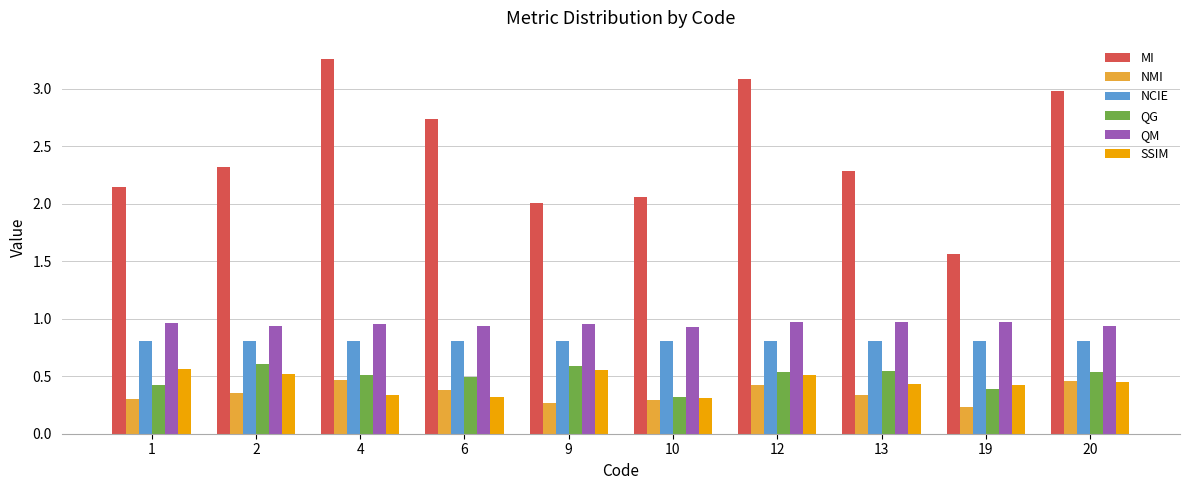

How many bars are there in total?

60